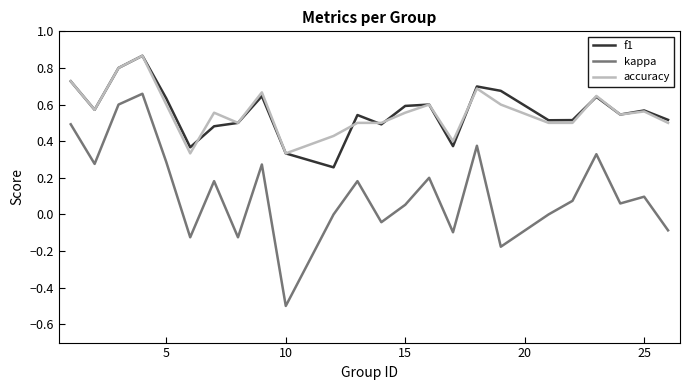

What is the minimum value shown in the chart?

-0.5